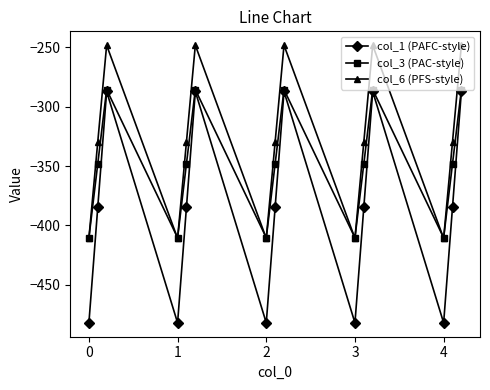

What is the greatest value displayed?

-248.1